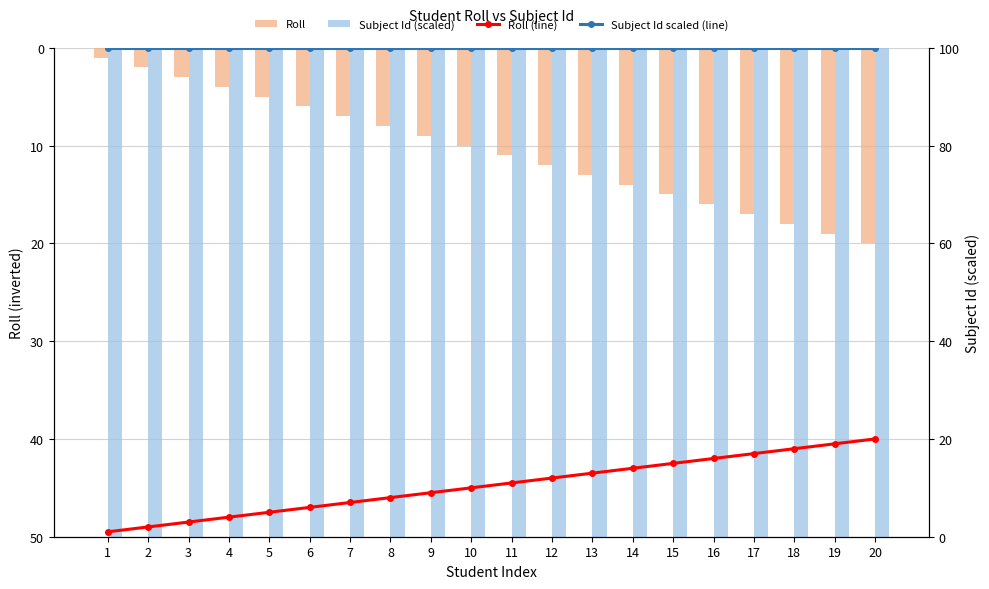

At 20, list the series in order from largest to smallest.

Subject Id (scaled), Subject Id scaled (line), Roll, Roll (line)